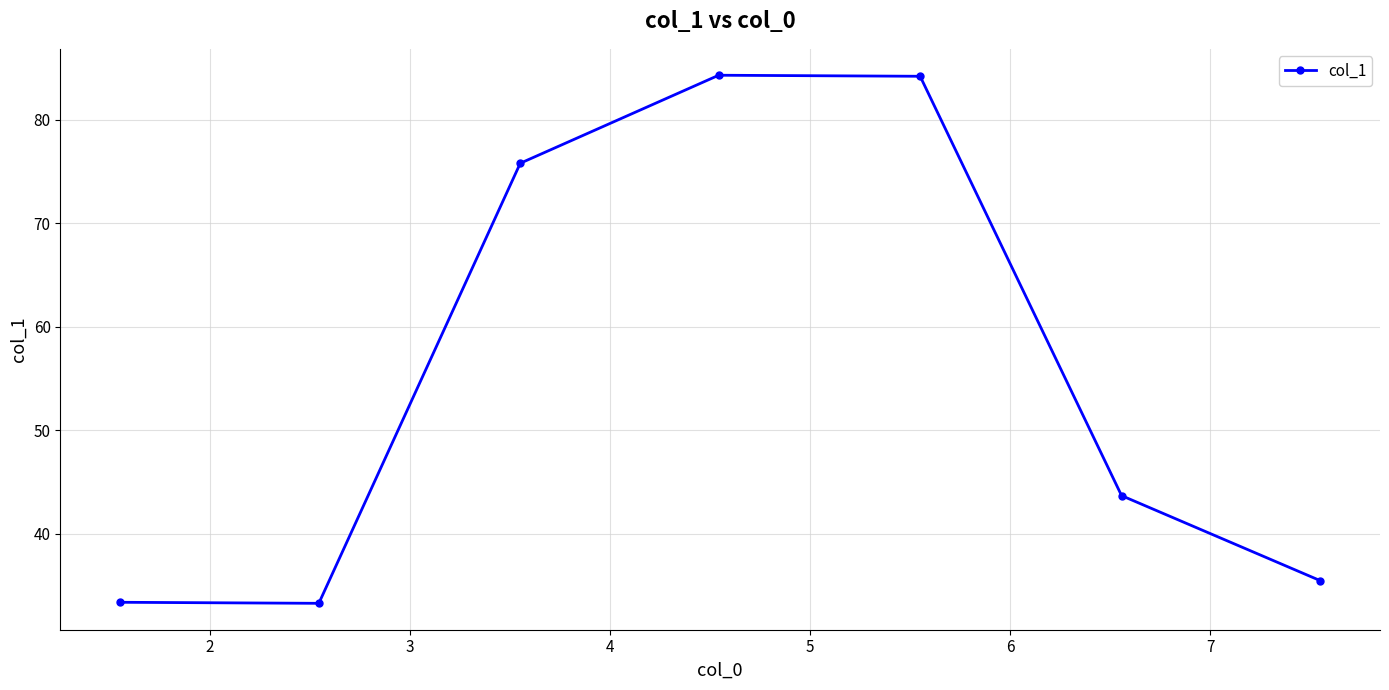

What is the difference between the maximum and second lowest values?

50.9